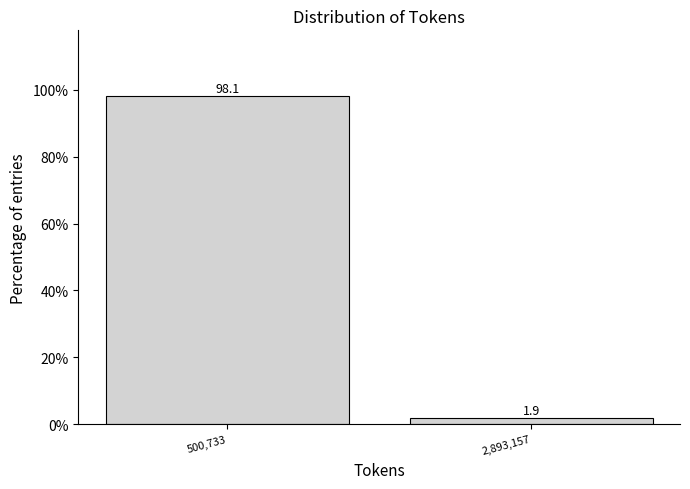

Reading left to right, list all the values displayed in this chart.

500,733=98.1	2,893,157=1.9